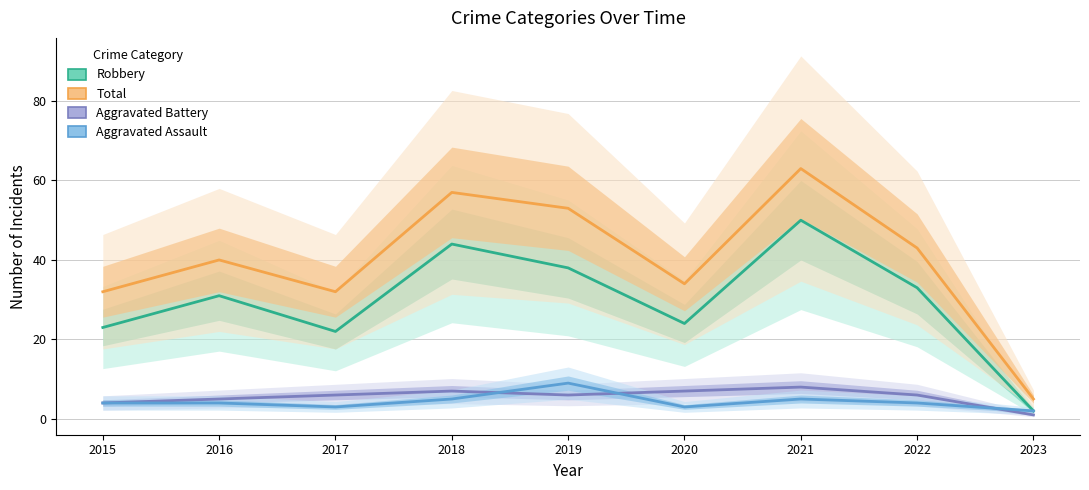

What are all the series names shown in the legend?

Robbery, Total, Aggravated Battery, Aggravated Assault